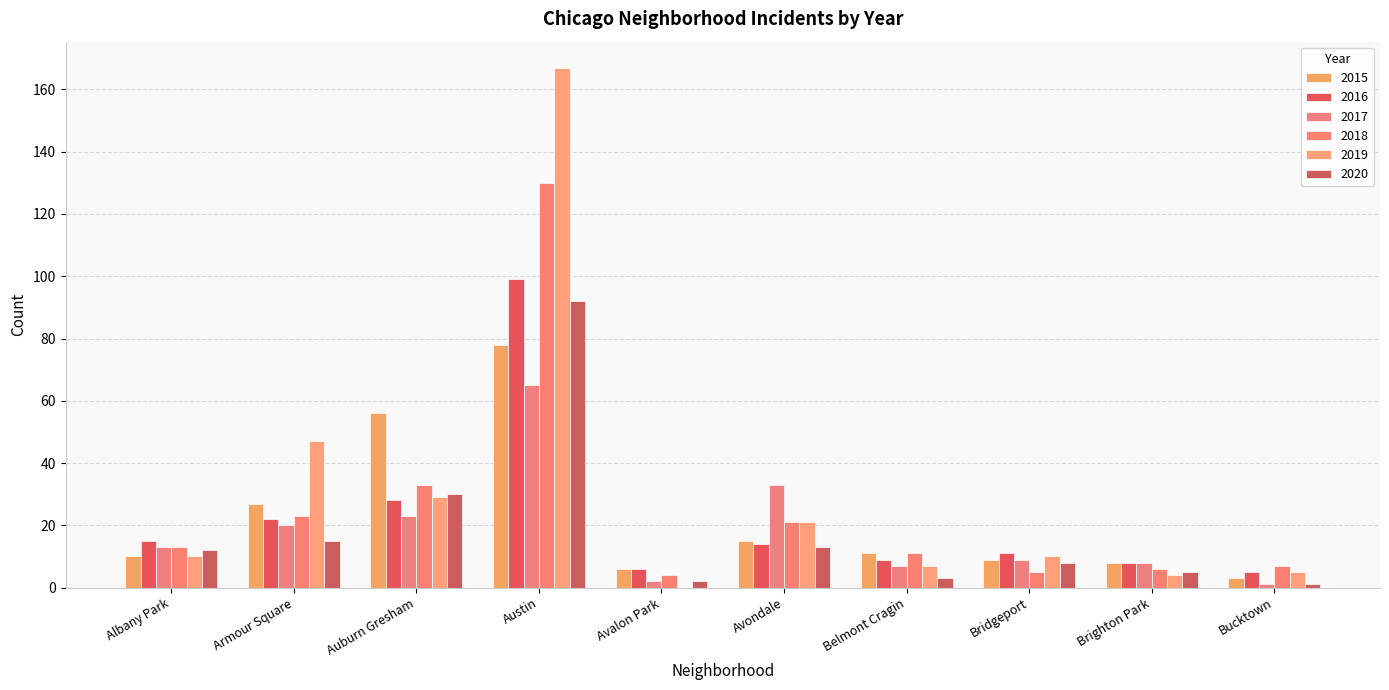

Does the chart contain stacked bars?

No